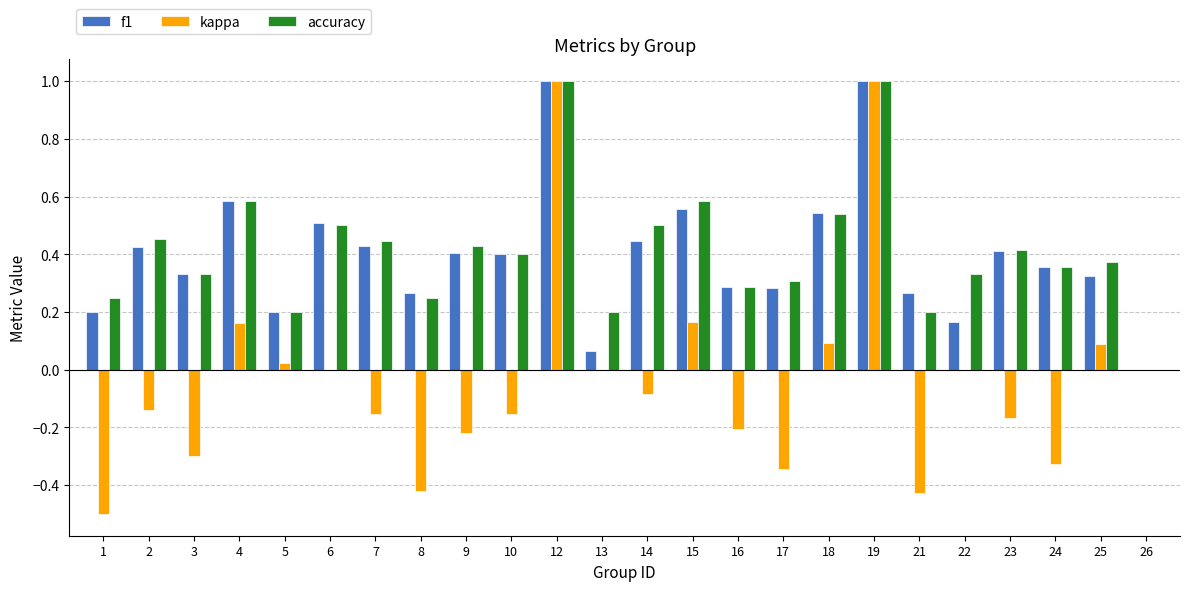

What are all the series names shown in the legend?

f1, kappa, accuracy